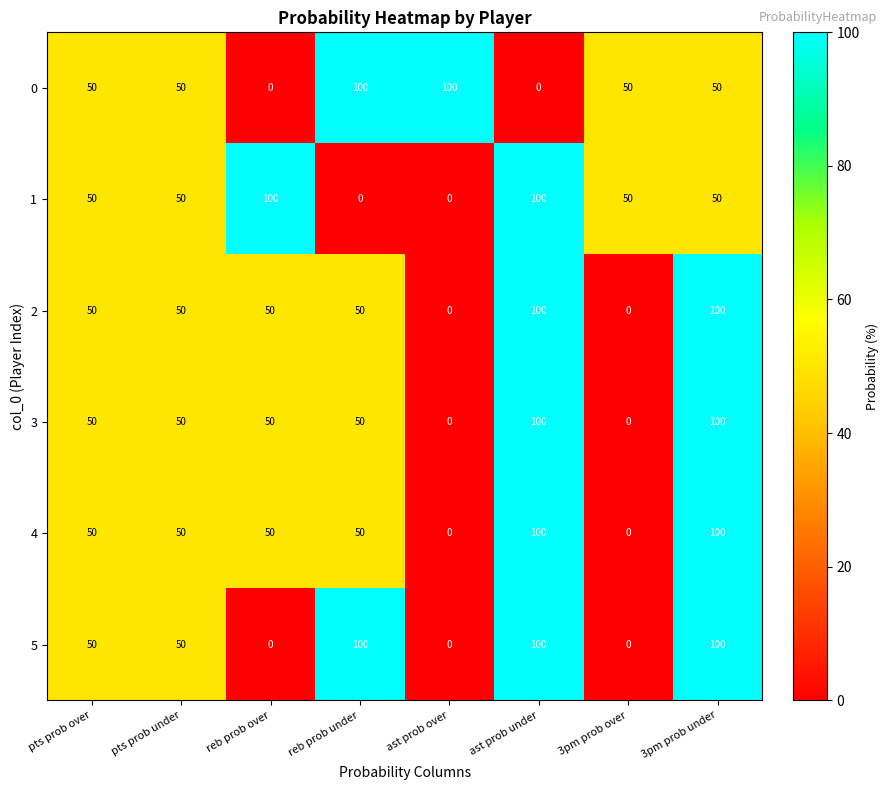

How many positive values does the 3 series have?

6